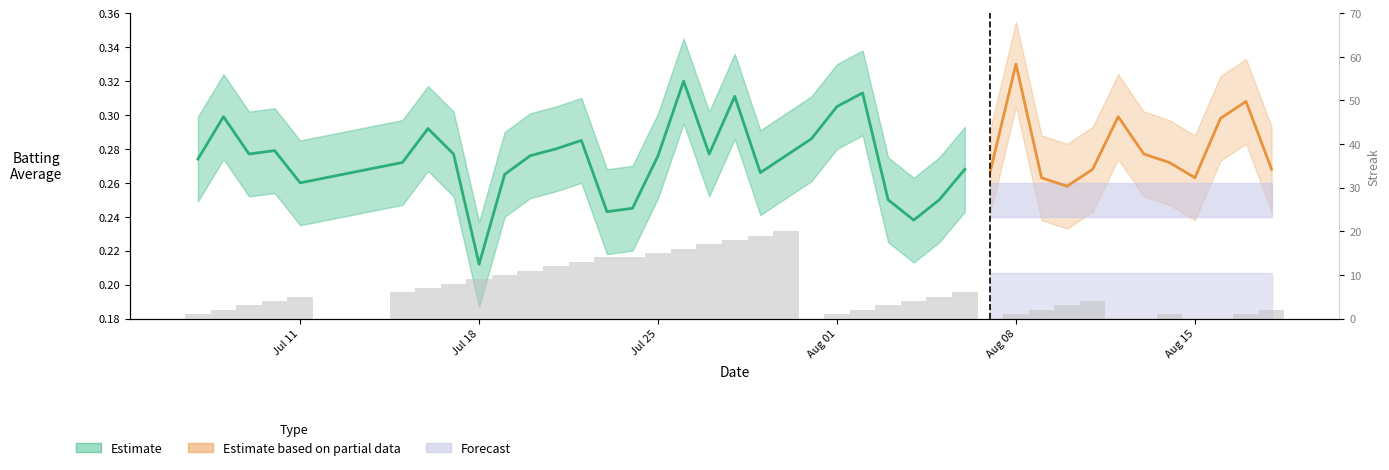

How many values are below 4?

18